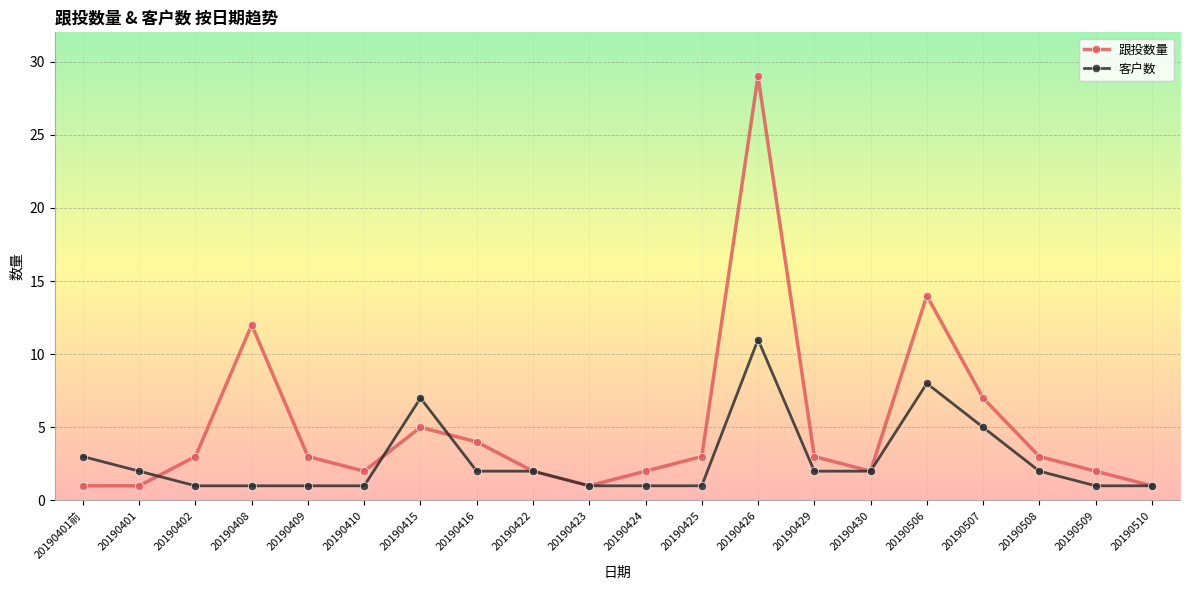

What is the sum of the 客户数 values at 20190426 and 20190430?

13